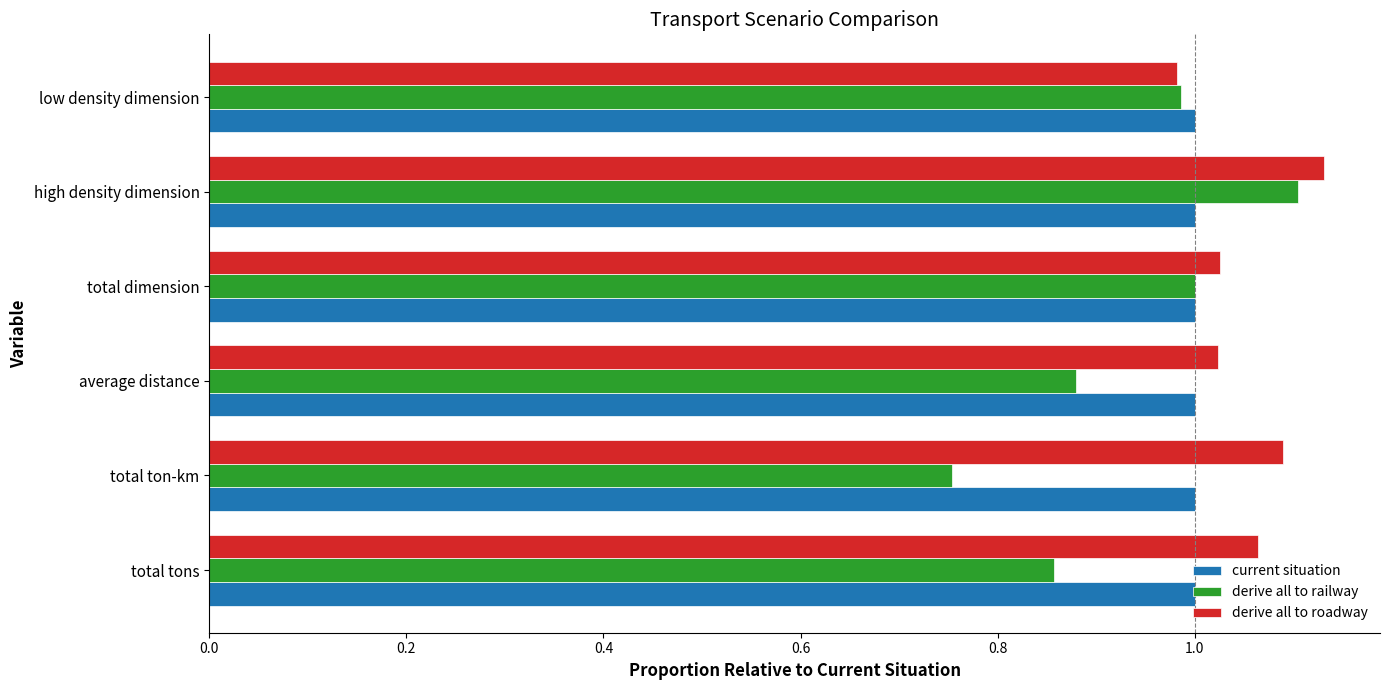

Which series has the widest spread of values?

derive all to railway